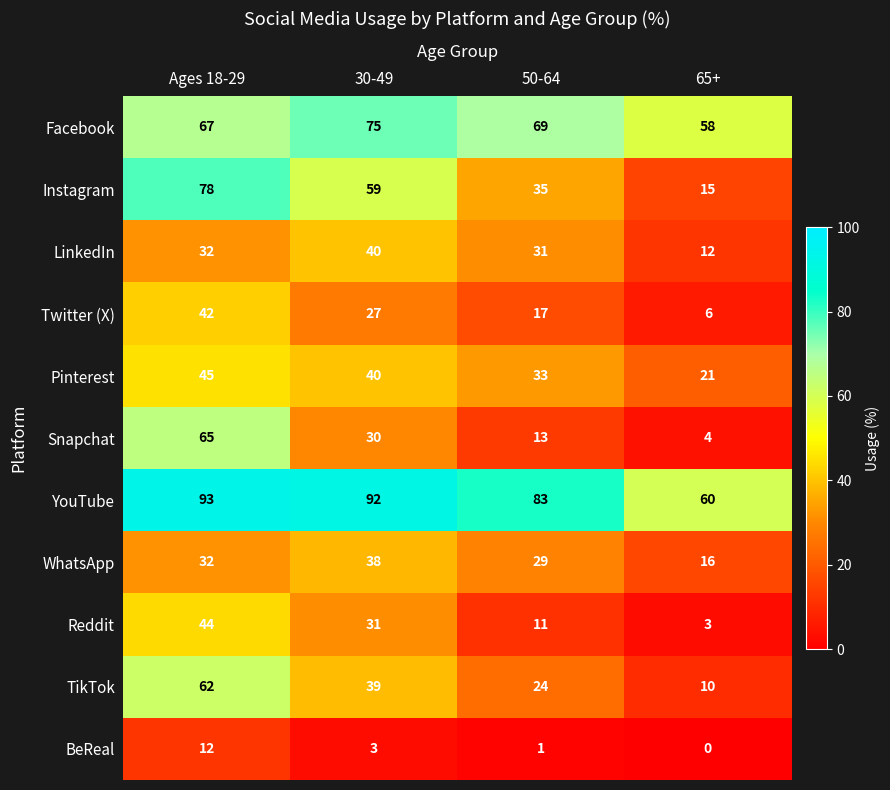

What is the maximum value shown in the chart?

93